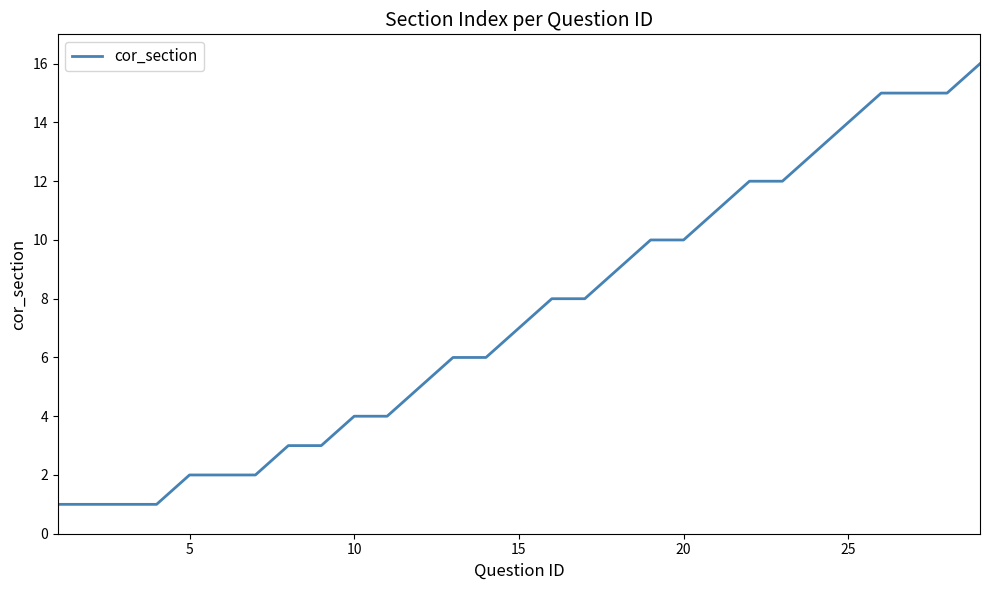

What is the greatest value displayed?

16